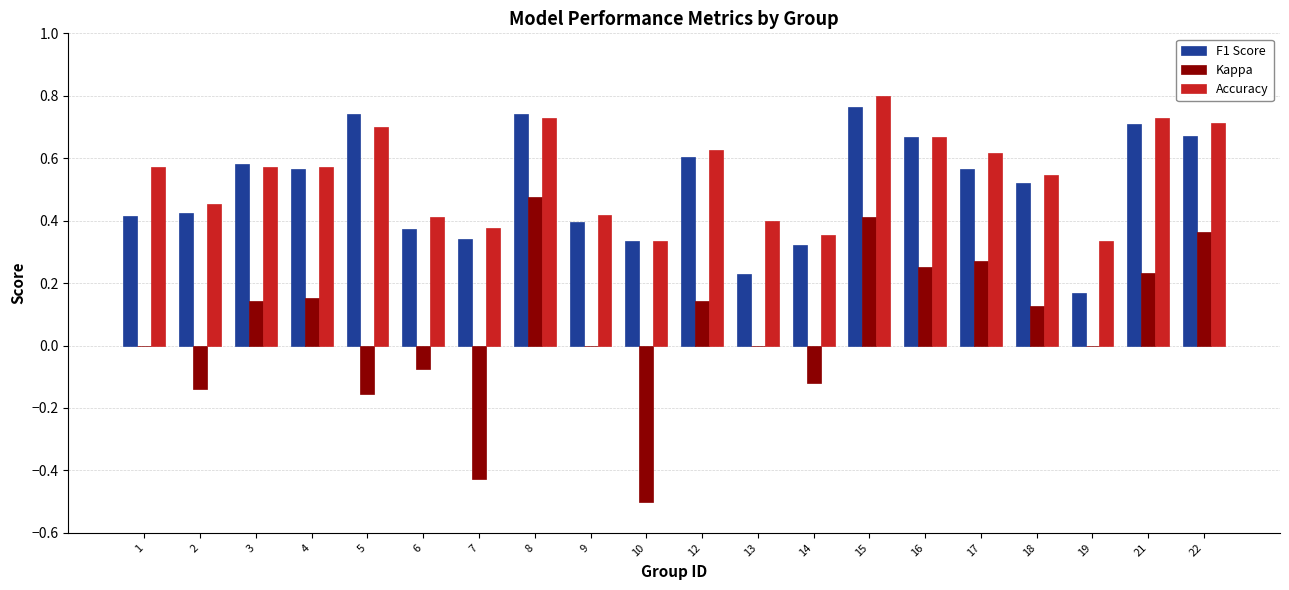

What is the total value across all series at 3?

1.3